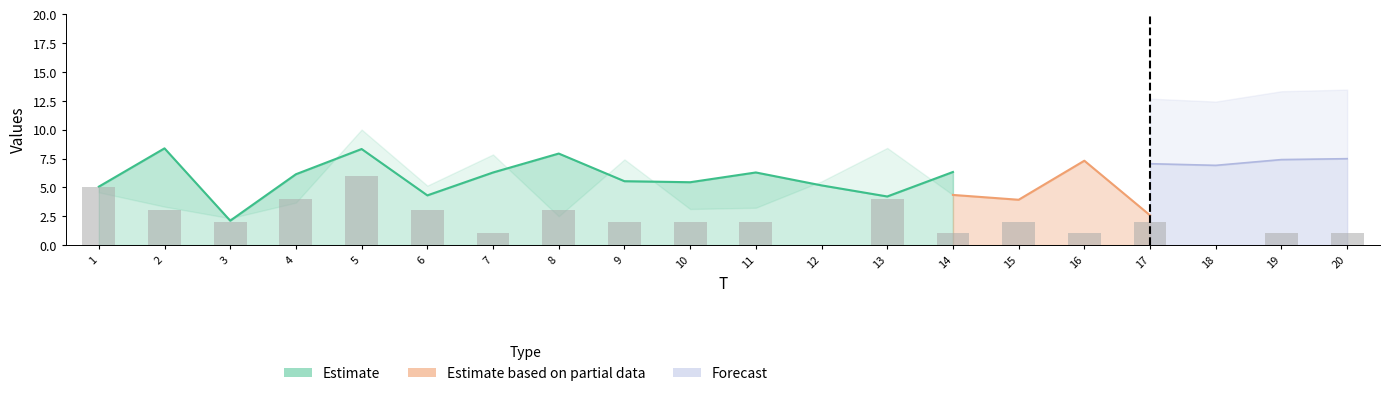

At how many categories does at least one series exceed 1?

20